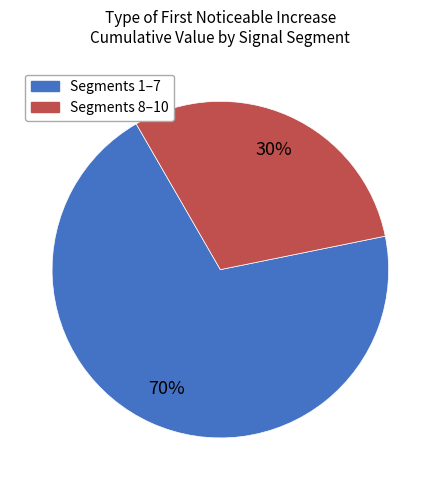

To the nearest percent, what is the average slice percentage?

50%